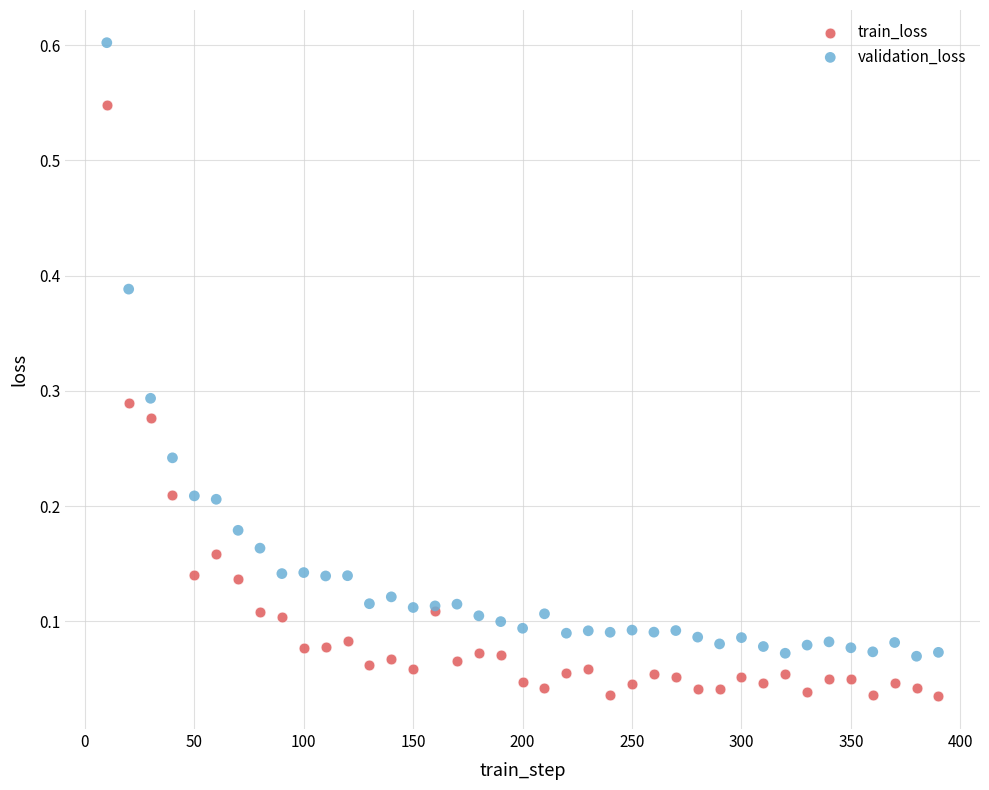

Which series reaches the minimum Y coordinate?

train_loss